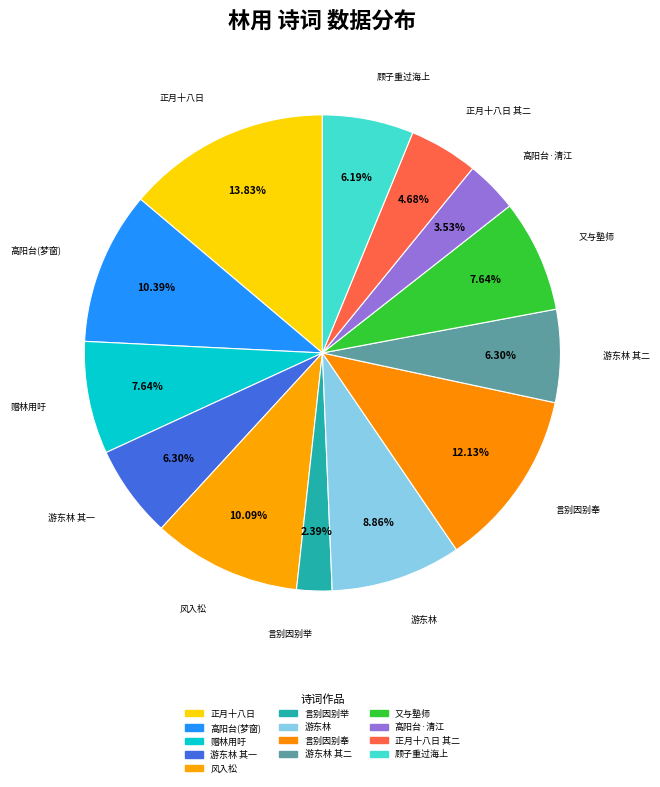

Count the number of slices in the pie.

13